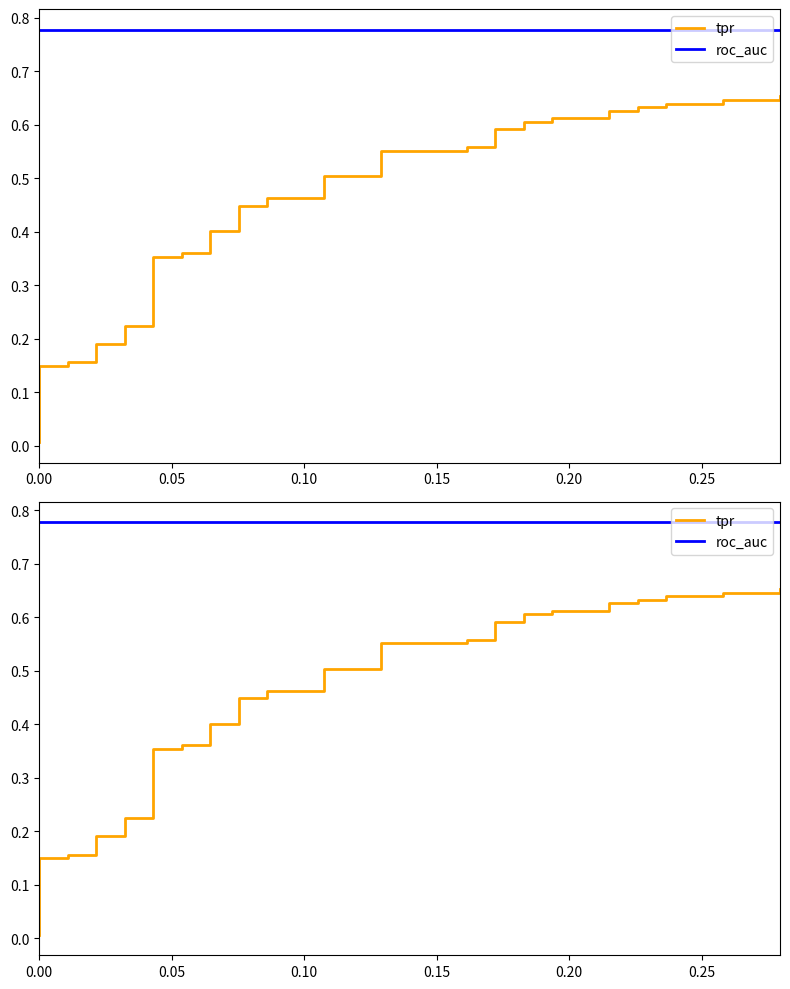

What is the average value of the tpr series?

0.5